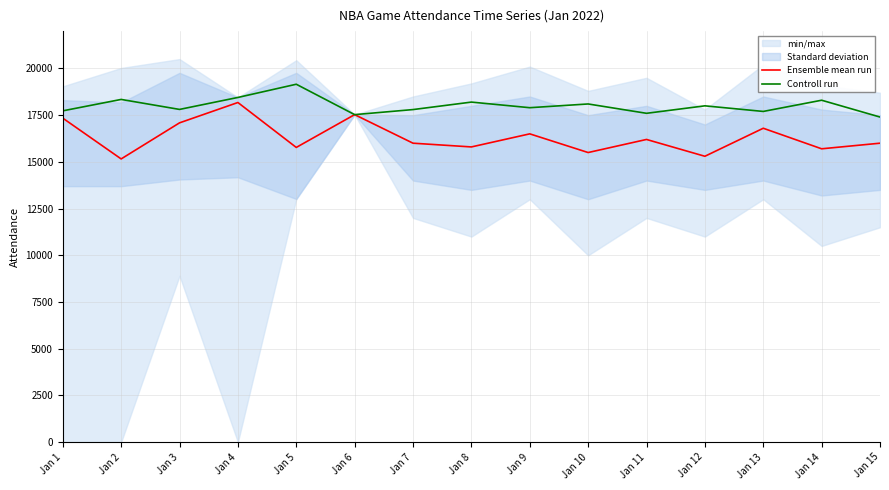

True or false: Controll run and Ensemble mean run cross at least once.

False